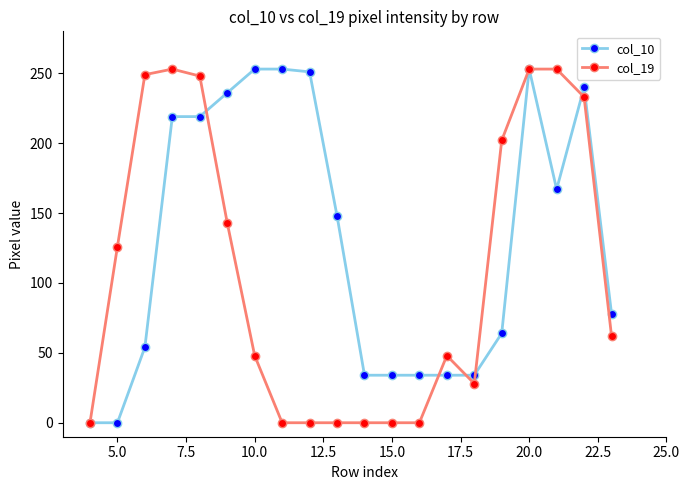

What is the maximum value shown in the chart?

253